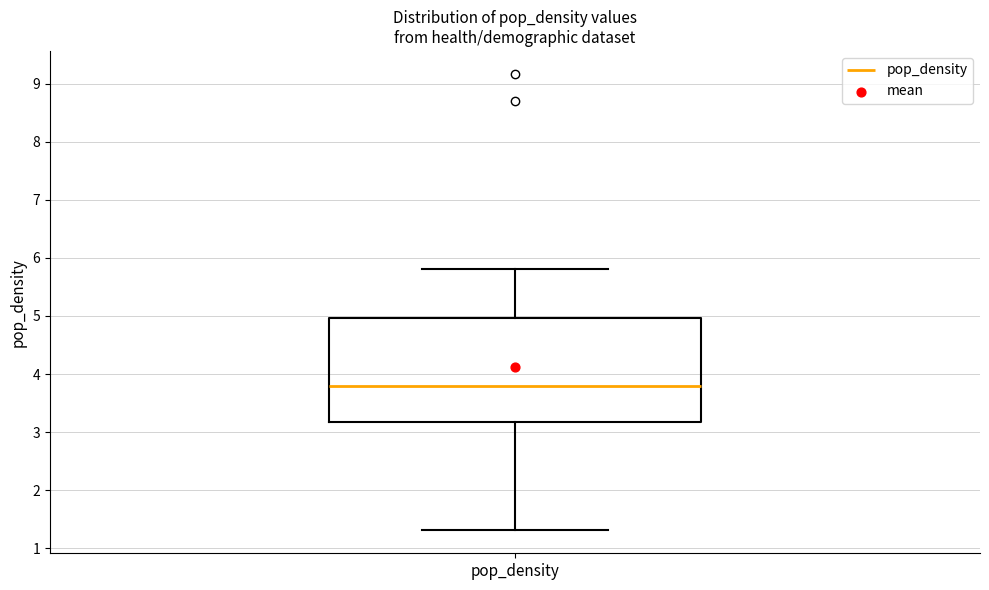

Where does the median line of the box for pop_density sit on the y-axis? The values are not printed on the chart, so give them approximately, as read against the axis.

3.8